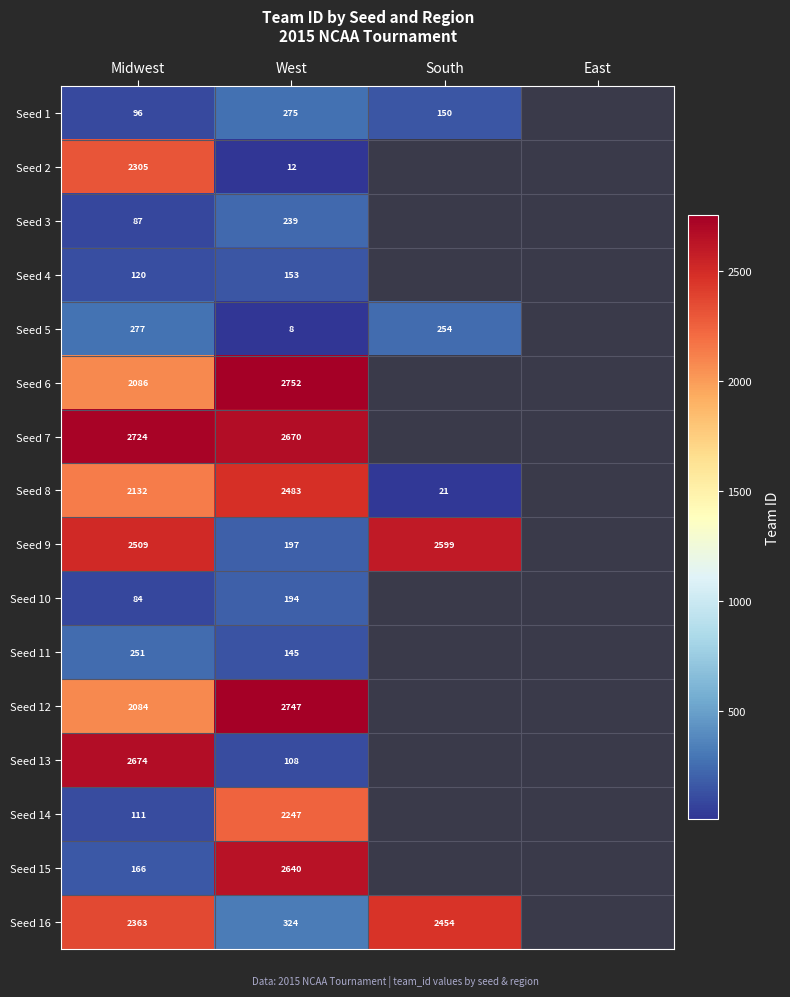

Is it true that Seed 13 equals 60.2 at West?

False